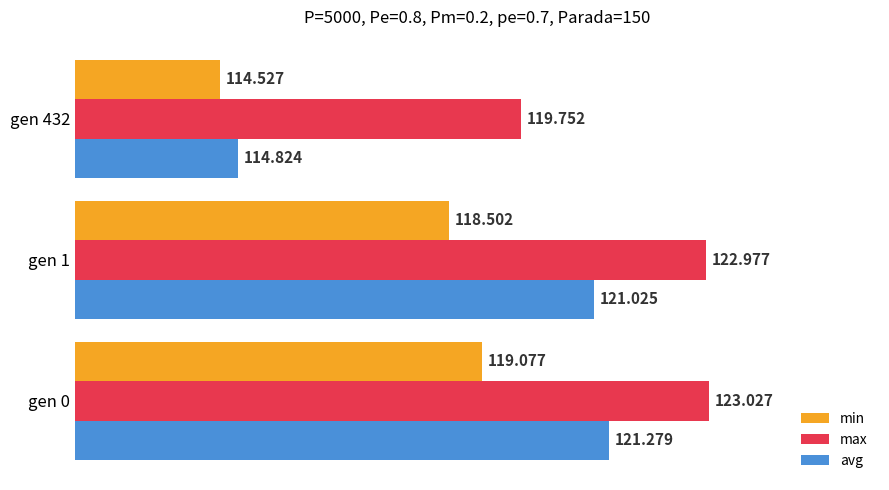

Rank the series by their average value, from lowest to highest.

min, avg, max